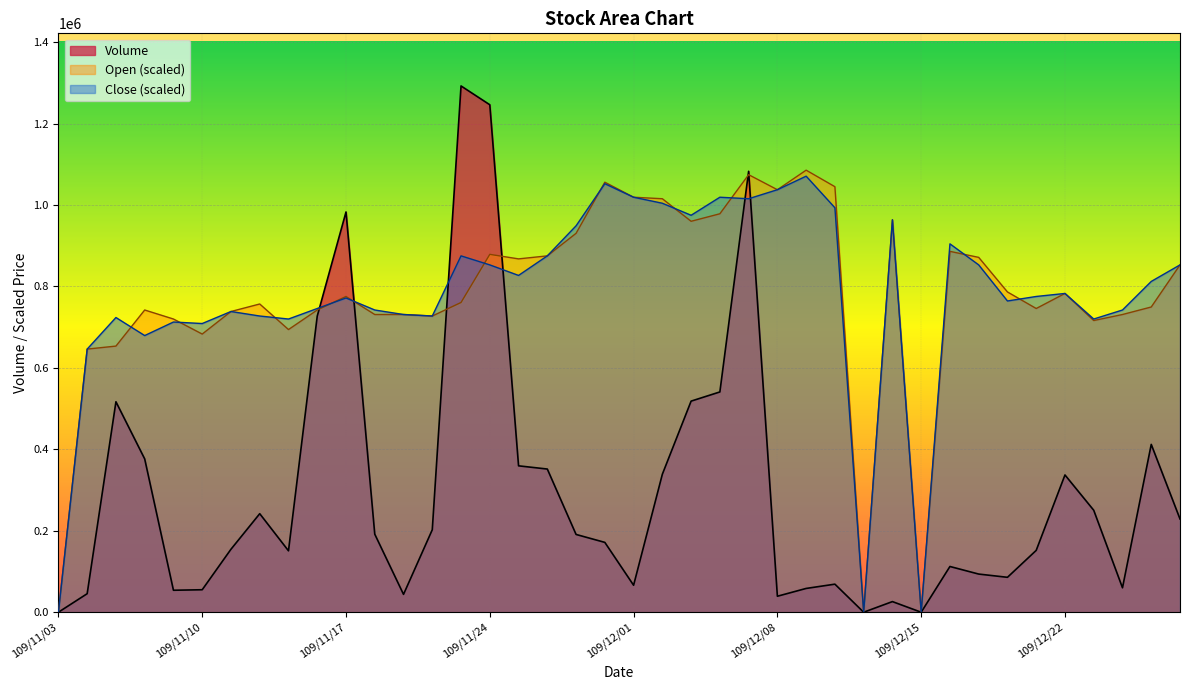

What is the difference between the second highest and minimum values in the Close series?

1052317.7